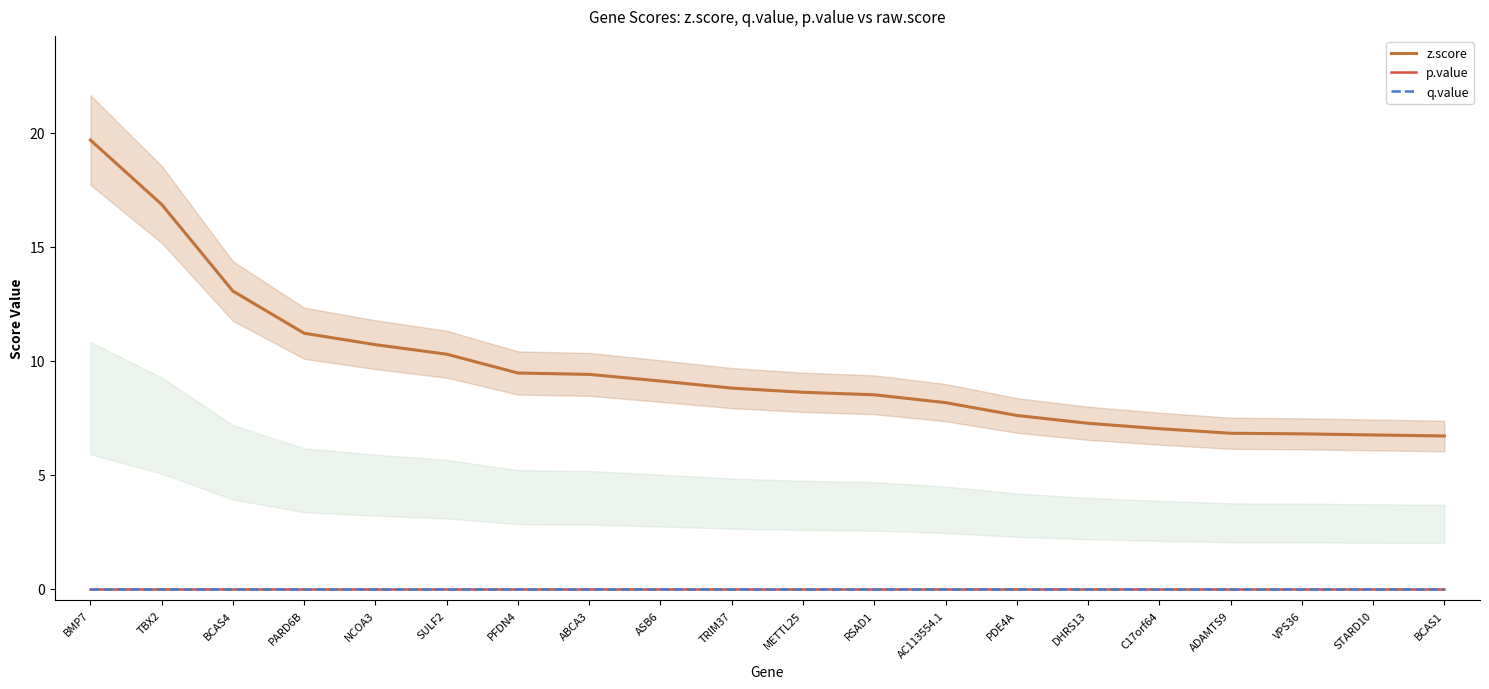

Which series has the largest total across all categories?

z.score